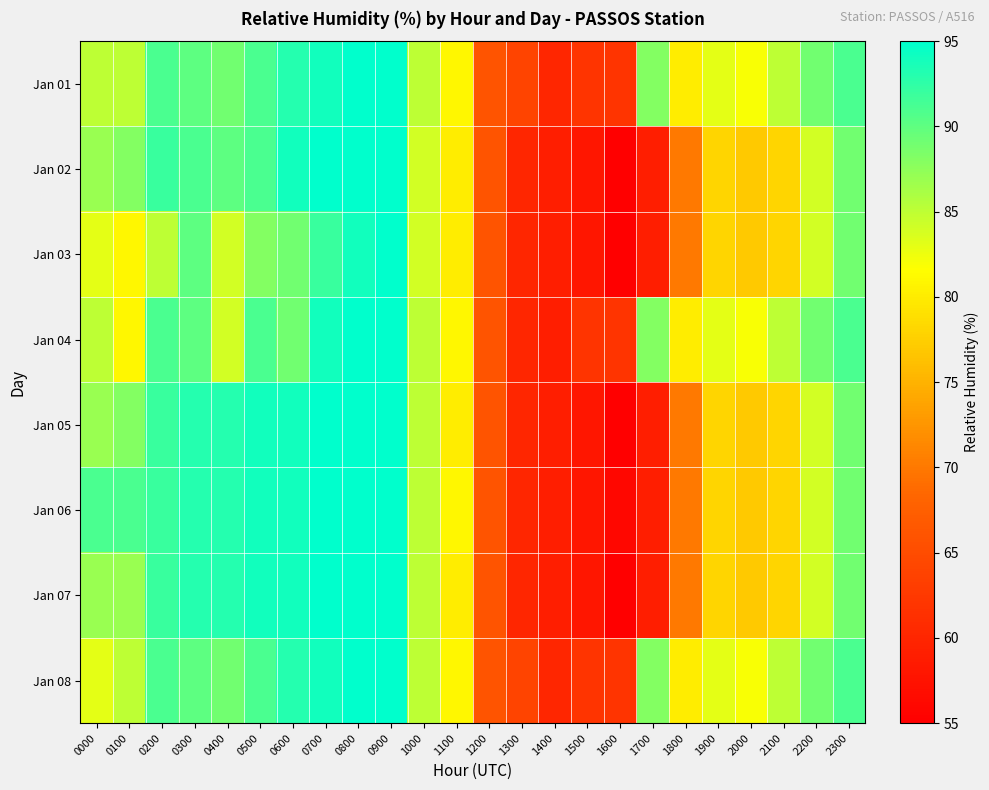

At which category is the sum across all series the highest?

0900